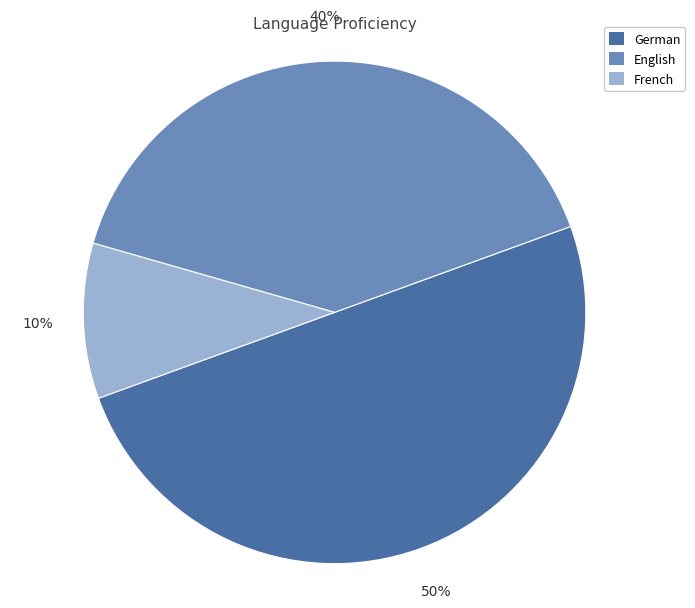

Is it true that German is 50% of the pie?

True